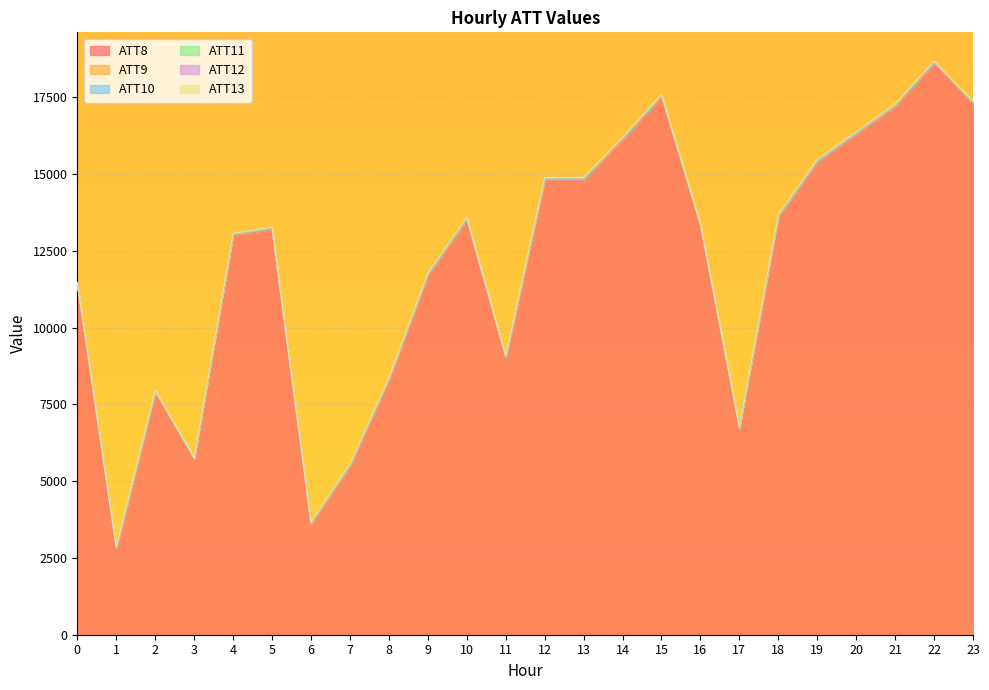

What is the highest value of the ATT12 series?

20.0